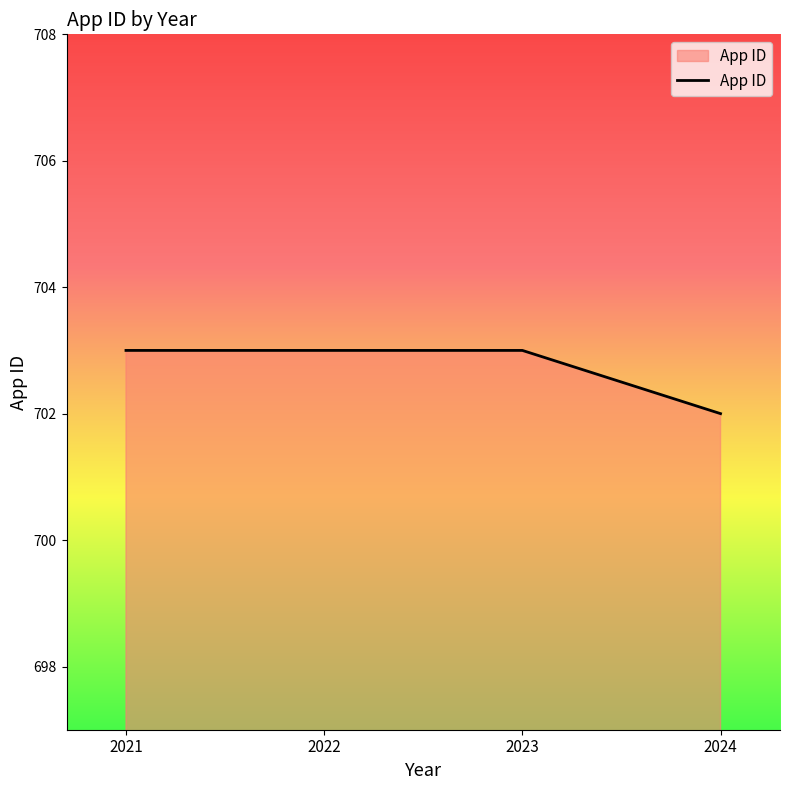

Approximately how many times larger is the value at 2021 compared to 2024?

1.0